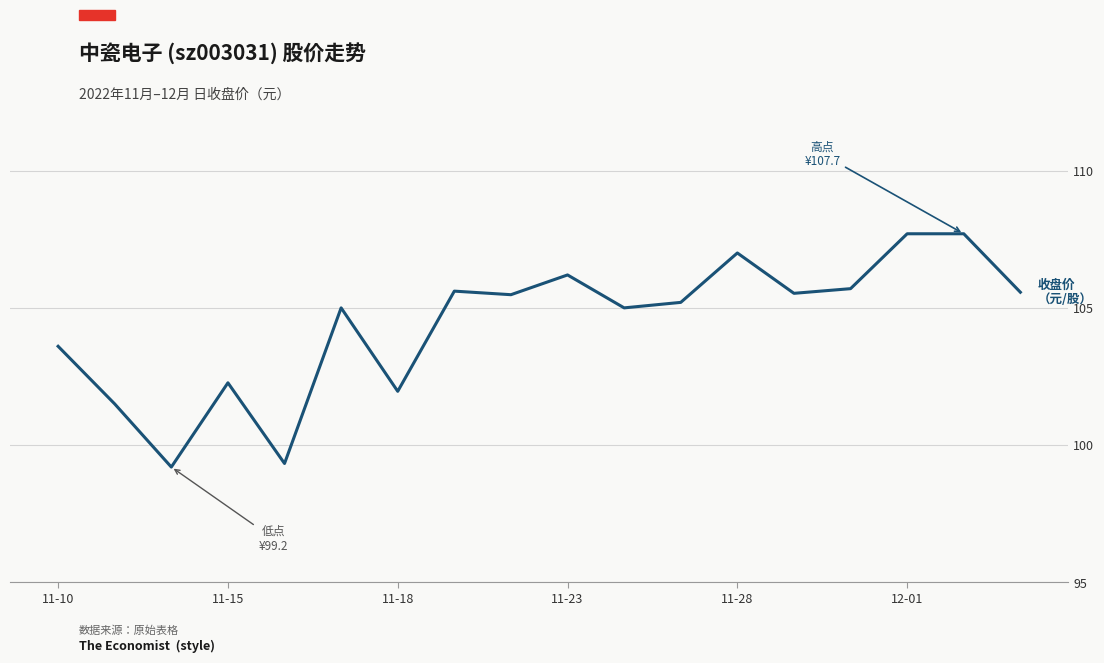

What is the average value?

104.4